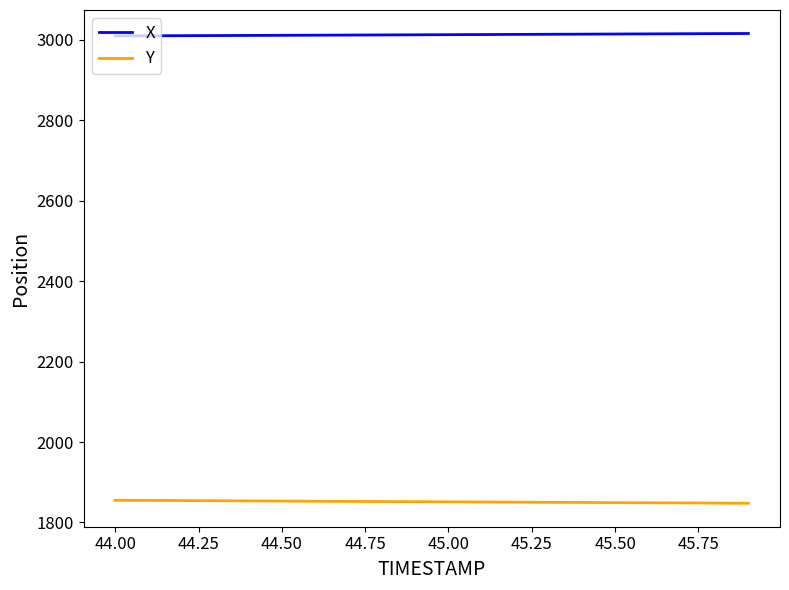

True or false: X and Y intersect in this chart.

False